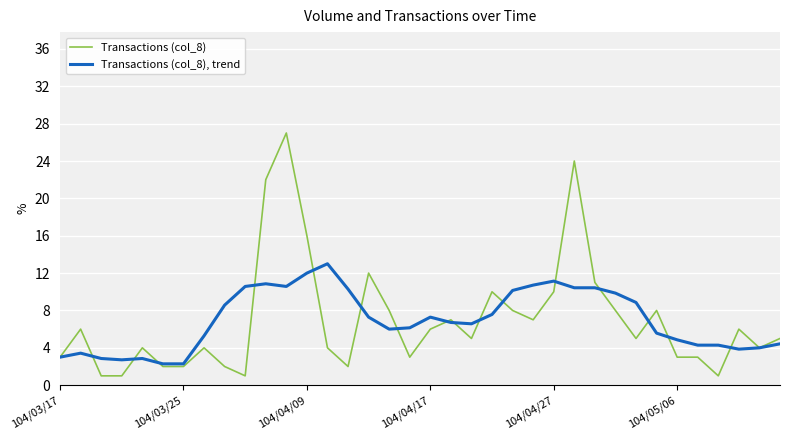

What is the sum of all Transactions (col_8), trend values?

251.0